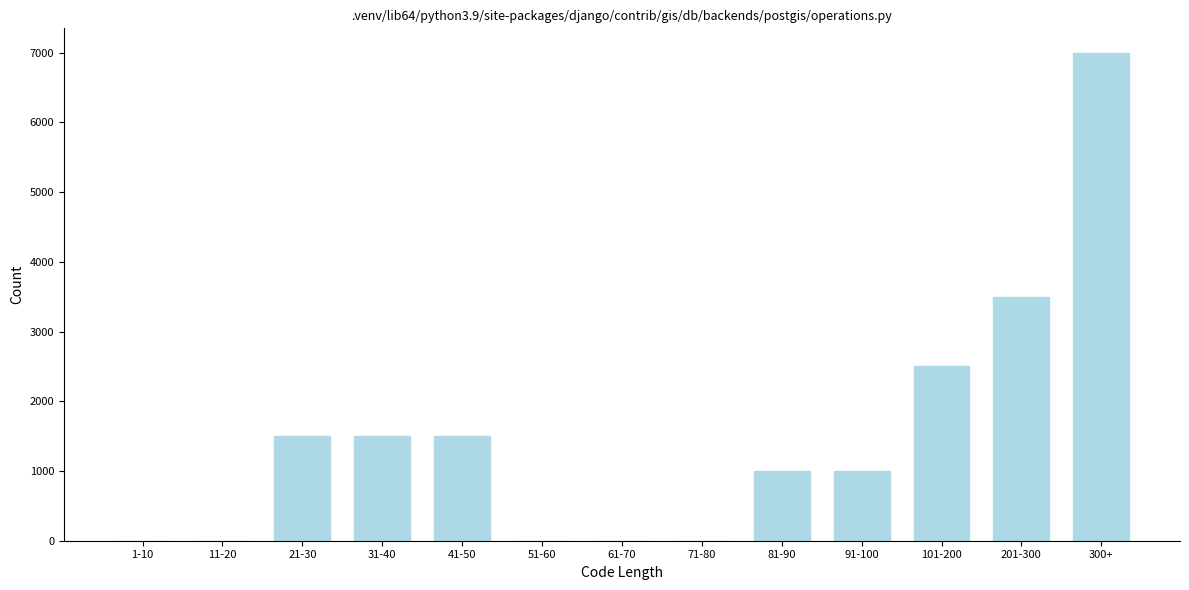

Reading left to right, extract all data points from this chart.

1-10=0	11-20=0	21-30=1500	31-40=1500	41-50=1500	51-60=0	61-70=0	71-80=0	81-90=1000	91-100=1000	101-200=2500	201-300=3500	300+=7000